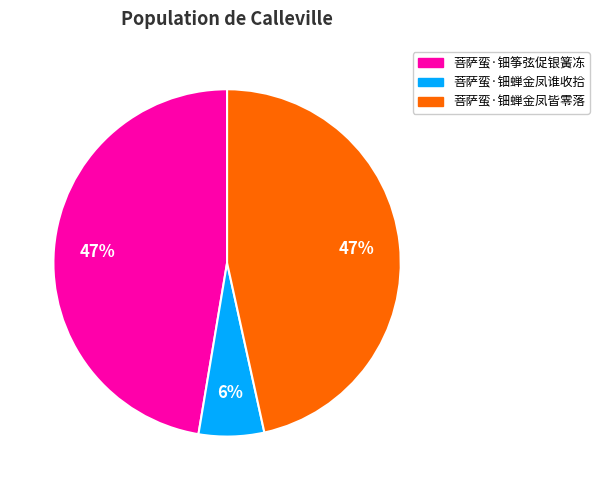

To the nearest percent, what portion does 菩萨蛮·钿蝉金凤皆零落 represent?

47%